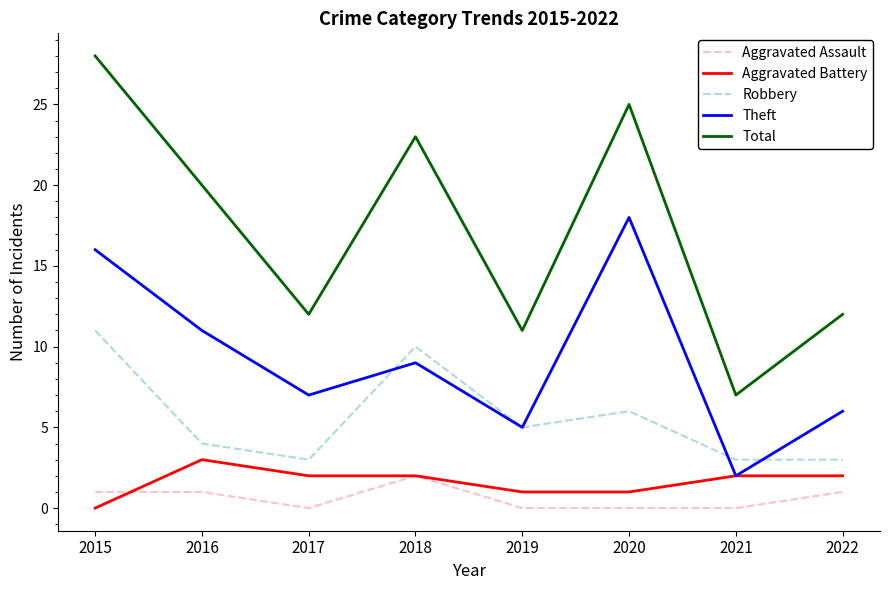

Which series changed the most between 2017 and 2018?

Total